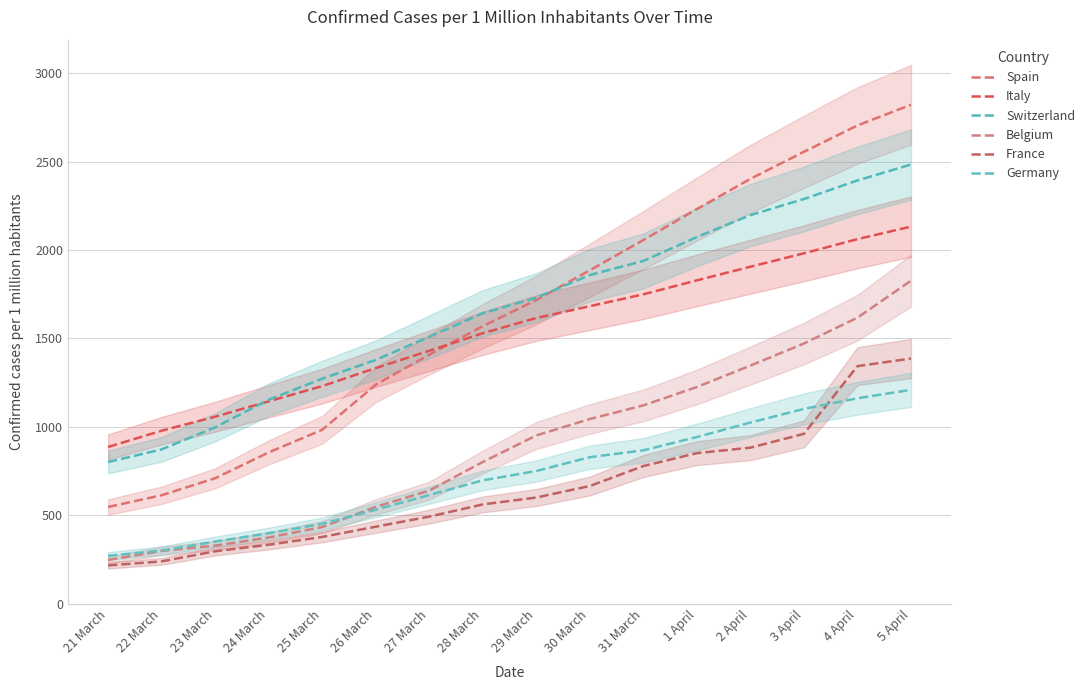

Reading left to right, extract all data points from this chart.

Spain: 546.4	613.0	709.0	855.0	983.0	1238.0	1408.0	1569.0	1717.0	1885.0	2056.0	2231.0	2402.0	2555.0	2704.0	2821.0
Italy: 885.9	977.8	1057.0	1144.0	1230.0	1332.0	1430.0	1529.0	1615.0	1682.0	1749.0	1828.0	1905.0	1981.0	2061.0	2132.0
Switzerland: 800.8	872.1	997.0	1153.0	1272.0	1378.0	1509.0	1642.0	1730.0	1858.0	1938.0	2073.0	2197.0	2288.0	2393.0	2483.0
Belgium: 246.9	298.0	328.0	374.0	433.0	547.0	639.0	801.0	951.0	1044.0	1121.0	1225.0	1346.0	1471.0	1617.0	1826.0
France: 215.8	239.0	296.0	333.0	377.0	435.0	492.0	561.0	600.0	665.0	778.0	851.0	882.0	960.0	1343.0	1386.0
Germany: 270.1	300.0	351.0	398.0	451.0	531.0	614.0	697.0	750.0	828.0	867.0	942.0	1024.0	1101.0	1161.0	1209.0